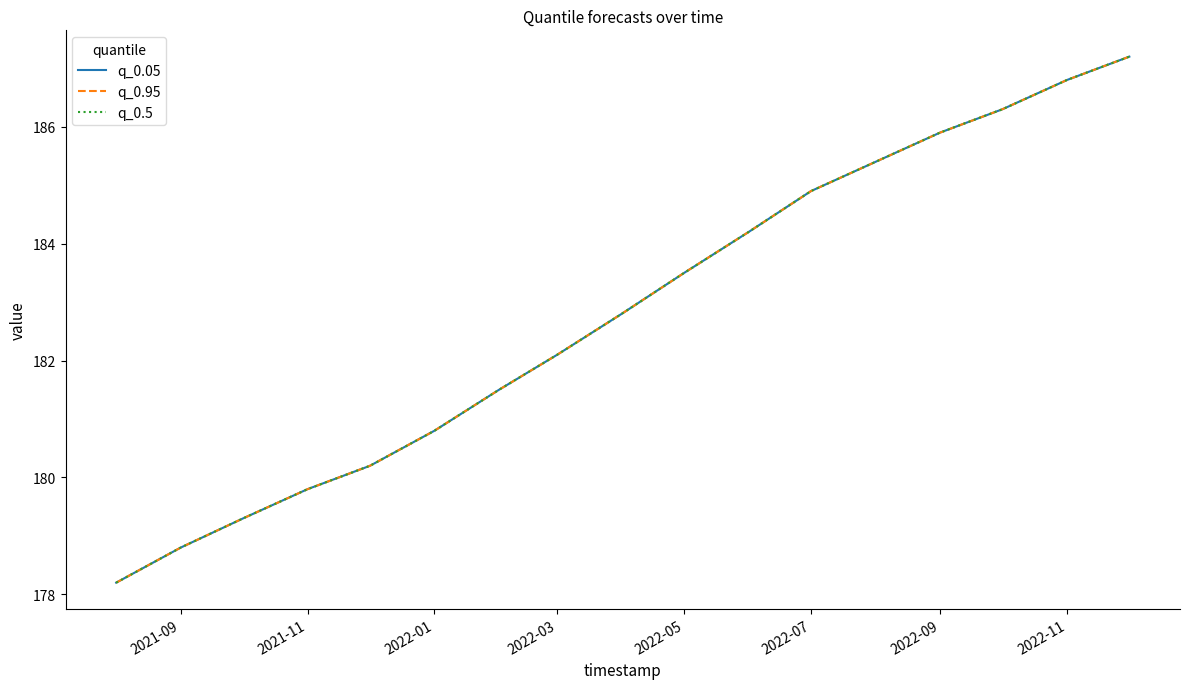

True or false: q_0.5 and q_0.95 cross at least once.

False